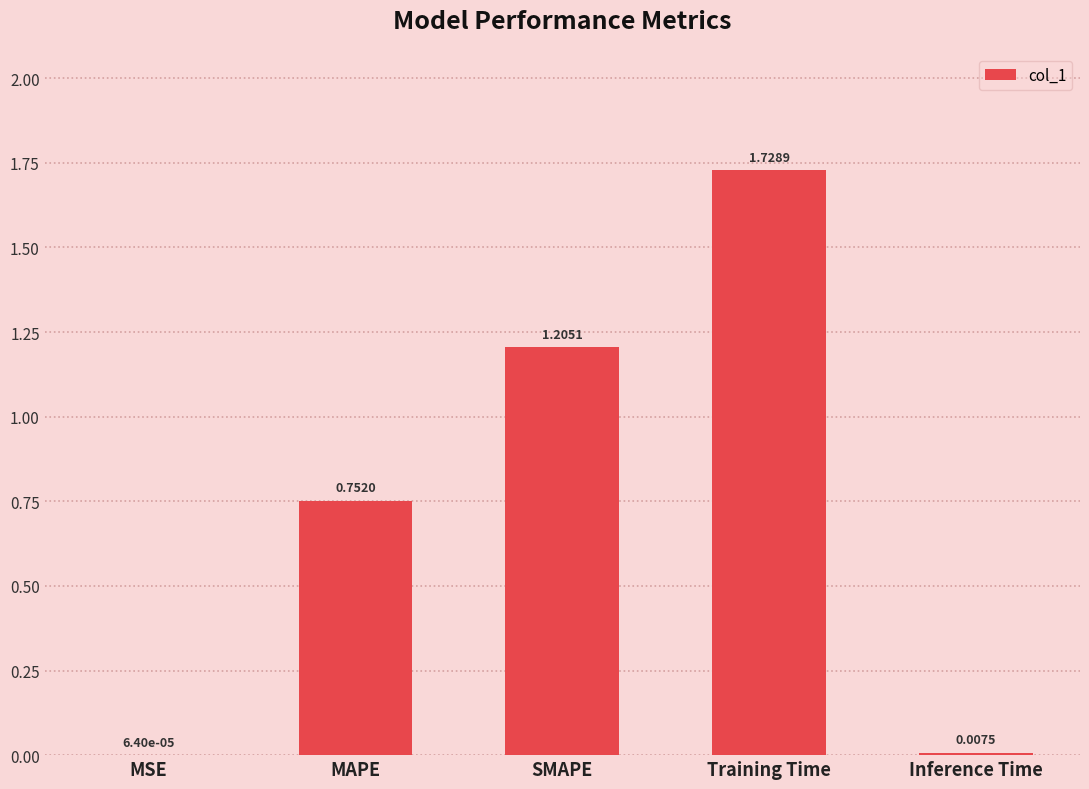

Which label corresponds to the largest value in the chart?

Training Time